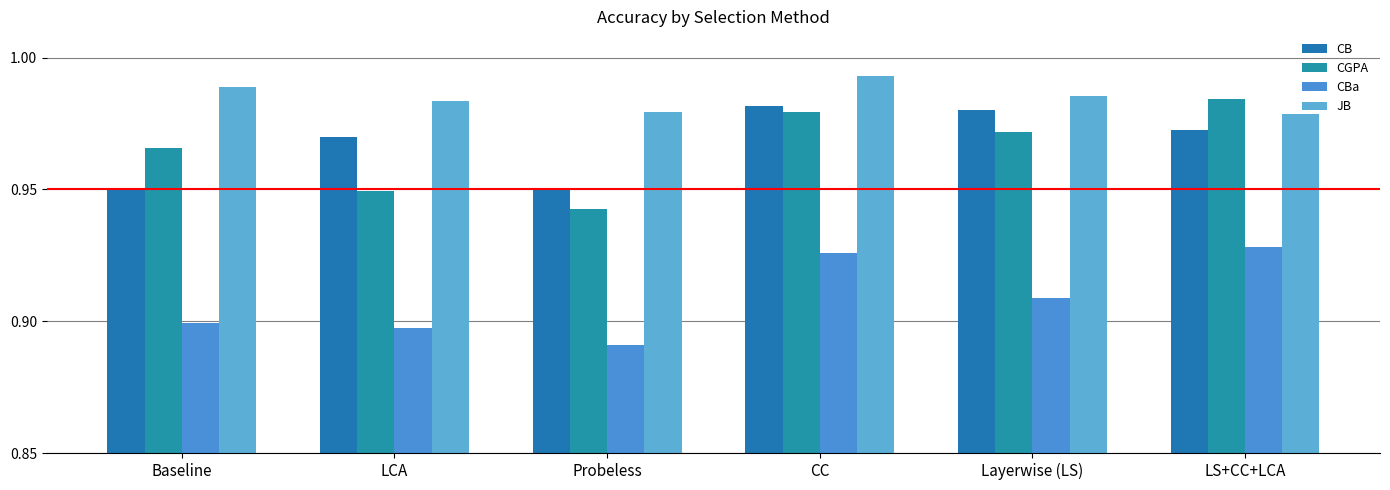

Count the number of data series in this chart.

4